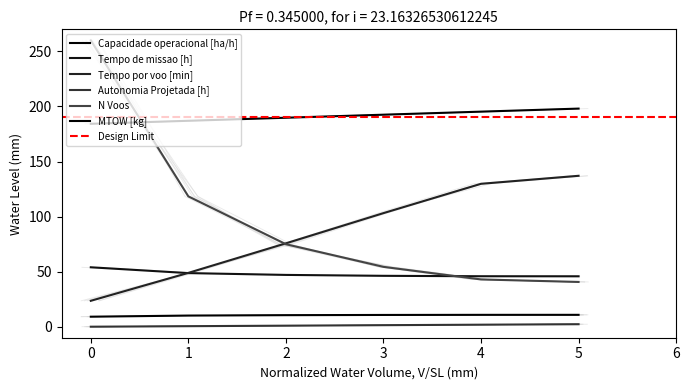

True or false: Capacidade operacional [ha/h] has a value of 2.0 at 0.

False